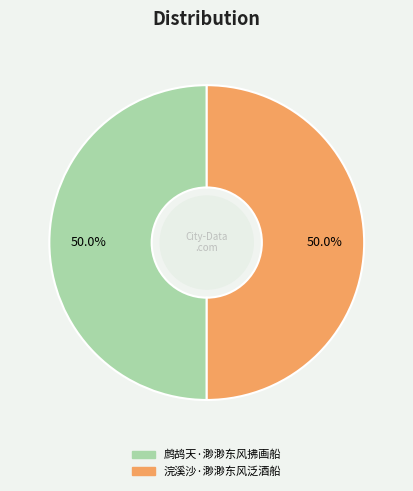

Is it true that 浣溪沙·渺渺东风泛酒船 is 60% of the pie?

False